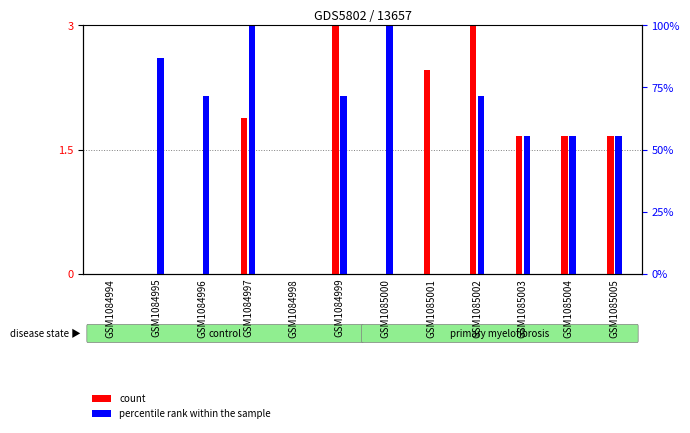

Rank the series at GSM1085001 from highest to lowest value.

count, percentile rank within the sample